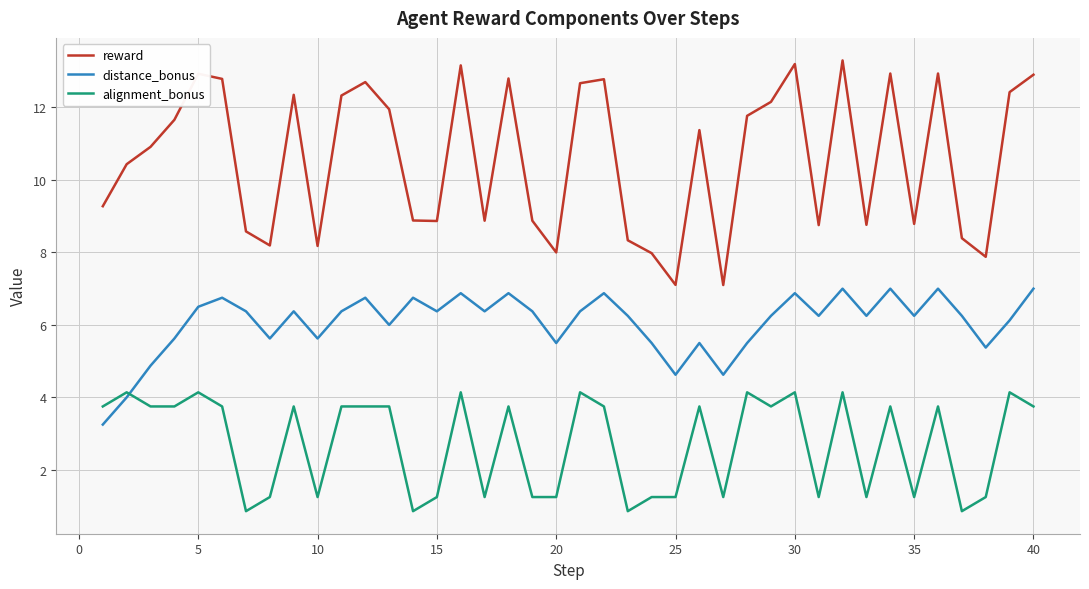

How many lines are shown in the chart?

3